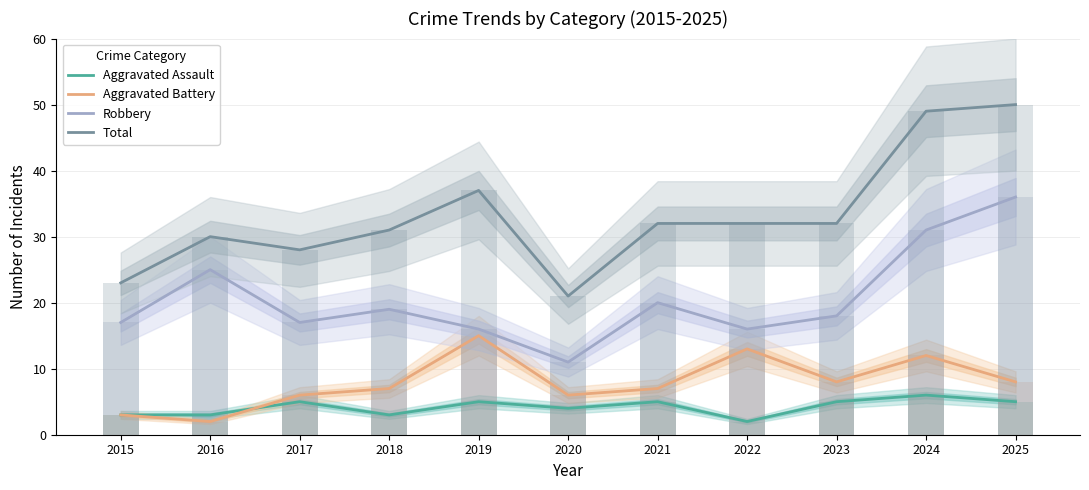

Does the chart contain stacked bars?

No